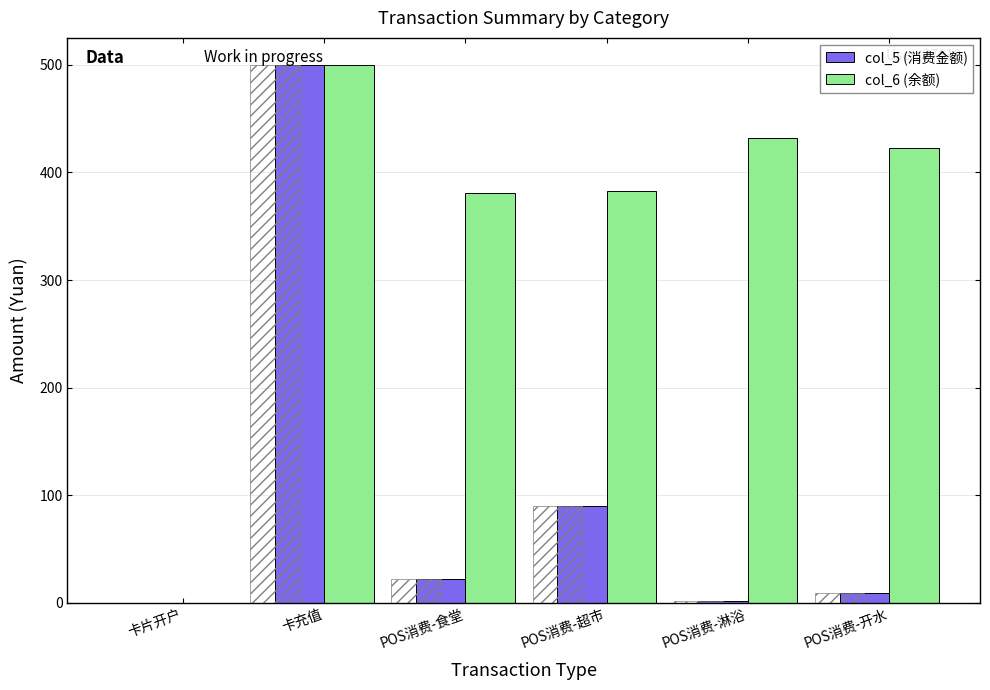

Which series changed the most between POS消费-超市 and POS消费-开水?

col_5 (消费金额)